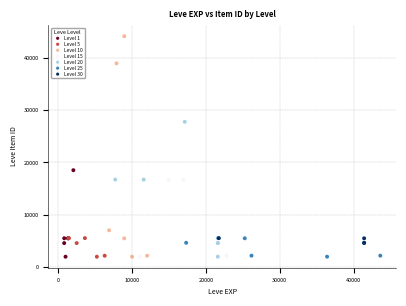

Which series has the widest spread of Y values?

Level 10